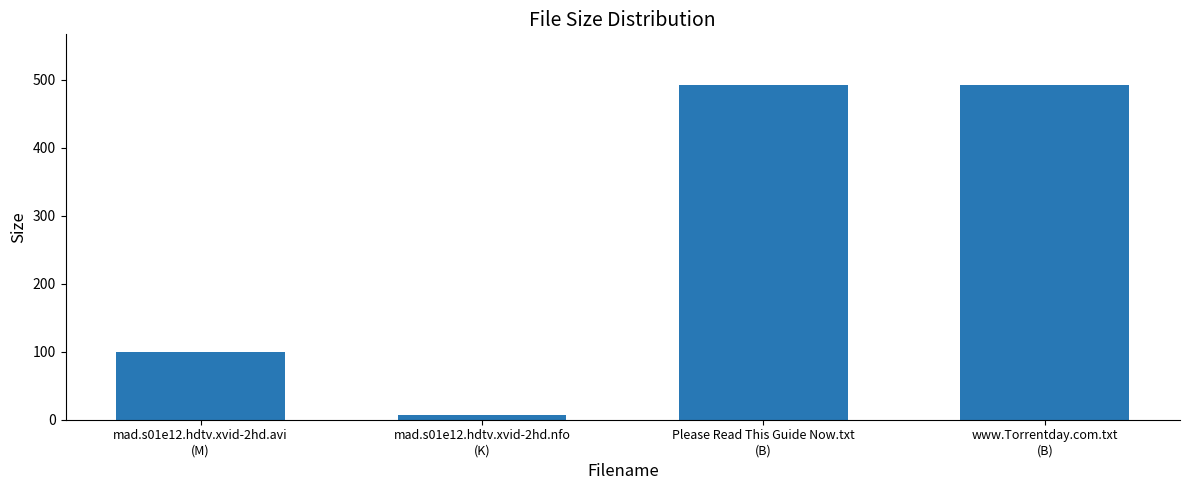

What is the difference between the maximum and minimum values?

485.7